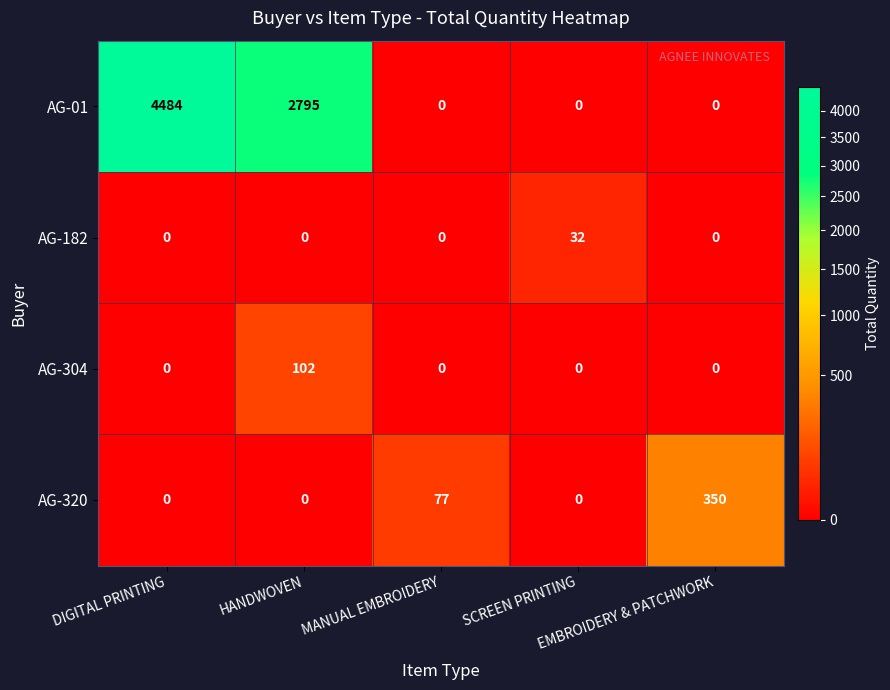

Count the AG-01 values in the range 0 to 2795.

4